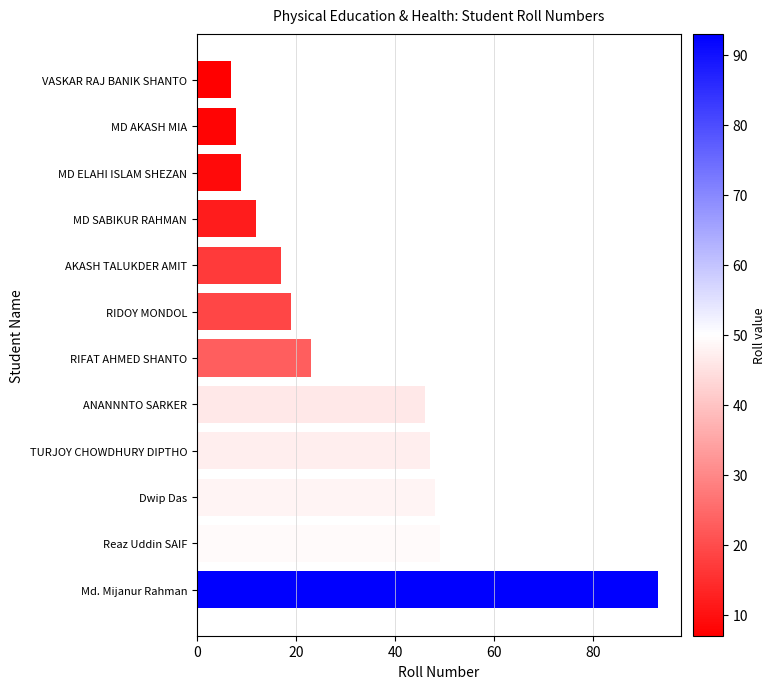

Reading top to bottom, extract all data points from this chart.

VASKAR RAJ BANIK SHANTO=7	MD AKASH MIA=8	MD ELAHI ISLAM SHEZAN=9	MD SABIKUR RAHMAN=12	AKASH TALUKDER AMIT=17	RIDOY MONDOL=19	RIFAT AHMED SHANTO=23	ANANNNTO SARKER=46	TURJOY CHOWDHURY DIPTHO=47	Dwip Das=48	Reaz Uddin SAIF=49	Md. Mijanur Rahman=93